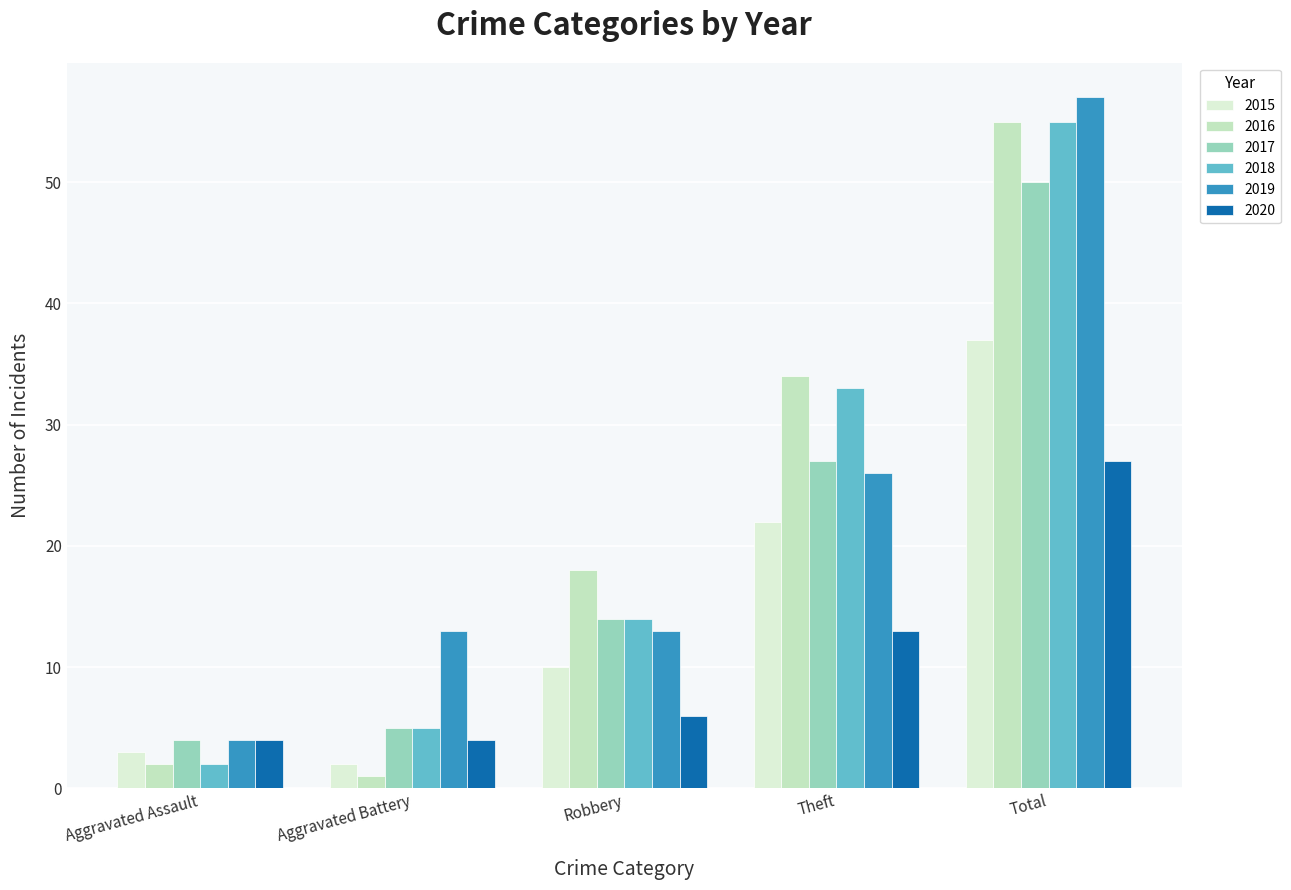

Is the value of 2019 at Robbery greater than the value of 2020 at Aggravated Assault?

Yes